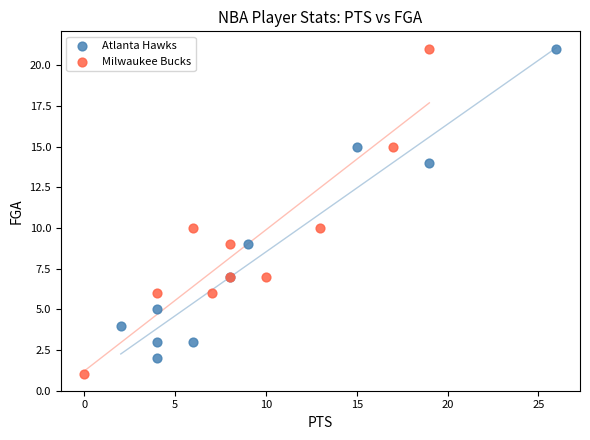

What are all the series names shown in the legend?

Atlanta Hawks, Milwaukee Bucks